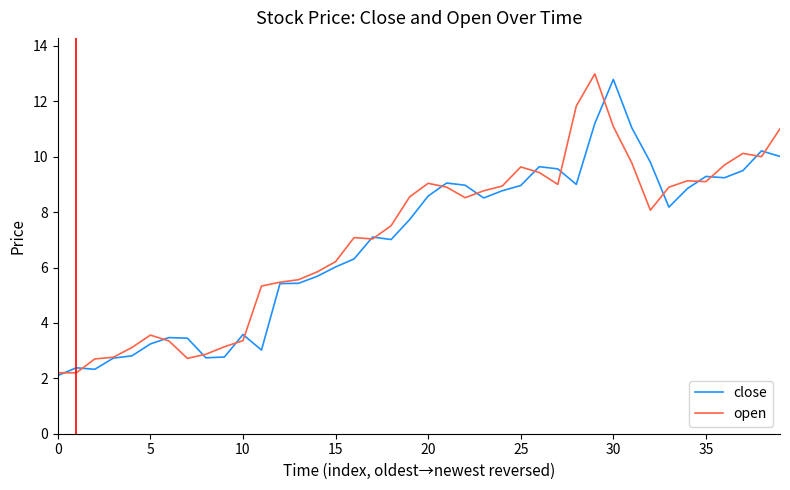

What is the minimum value for close?

2.1